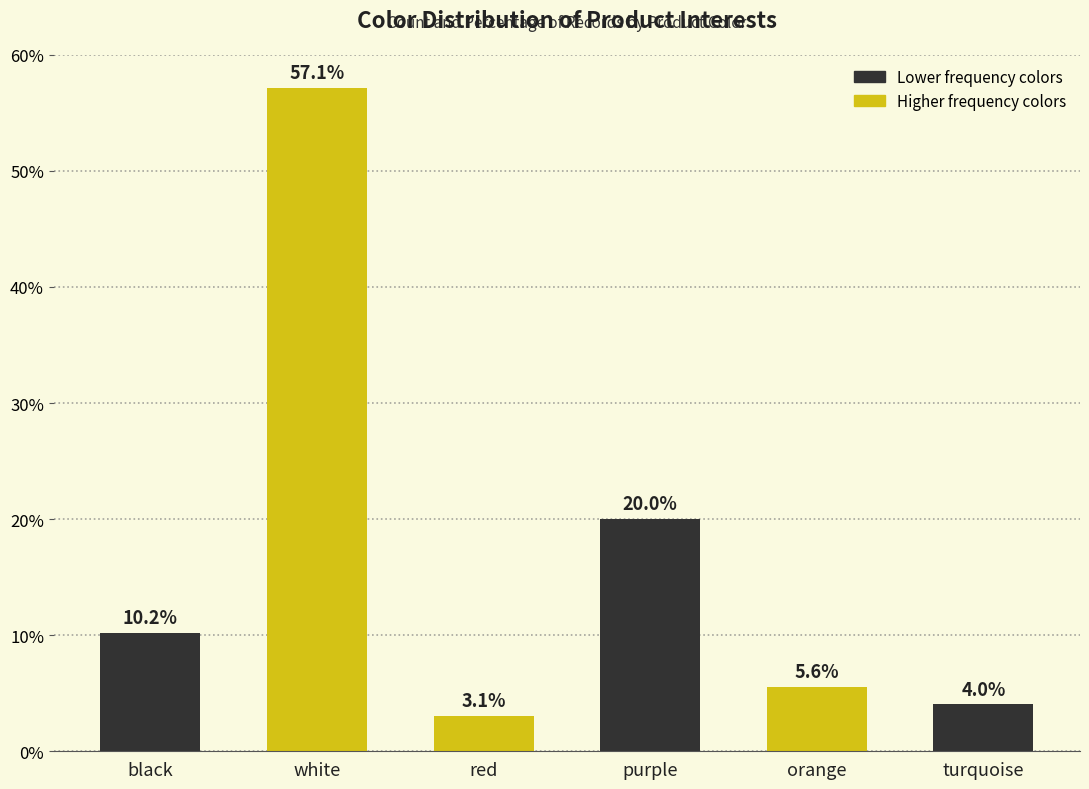

How many data points are less than 10?

3